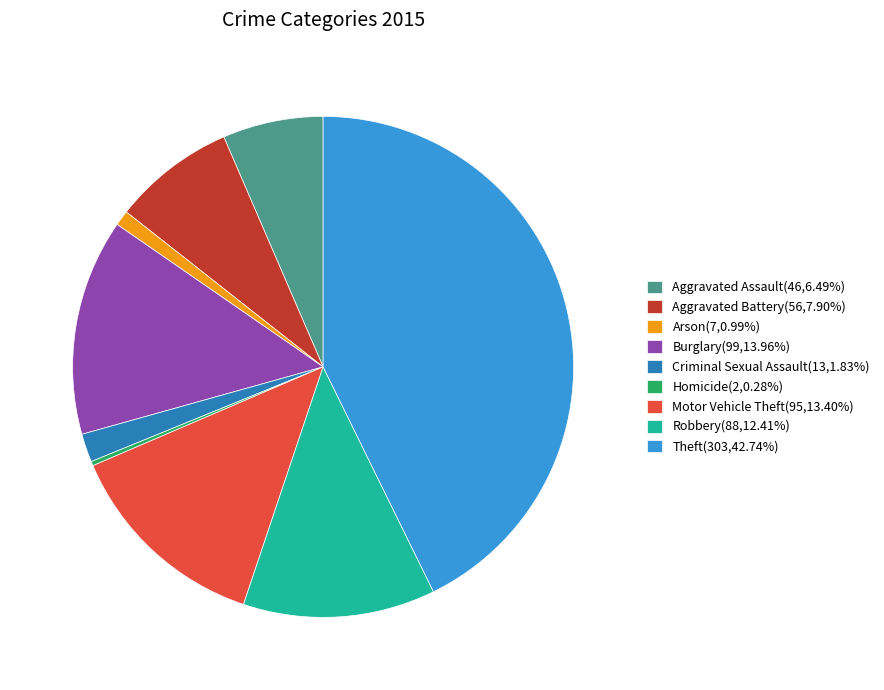

Combined, do Motor Vehicle Theft(95,13.40%) and Arson(7,0.99%) account for over 50%?

No